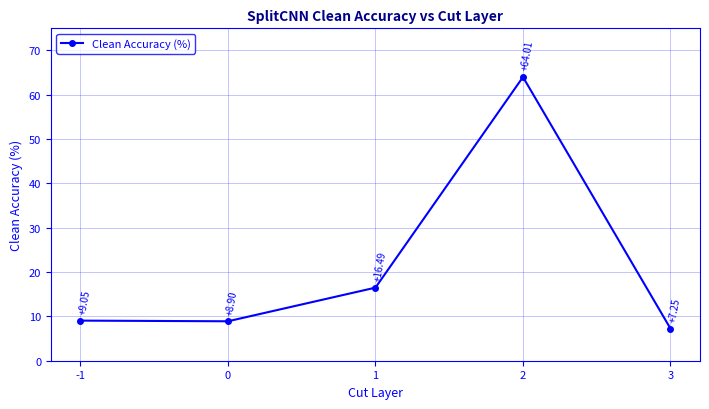

True or false: there are more than 2 points higher than both neighbors.

False